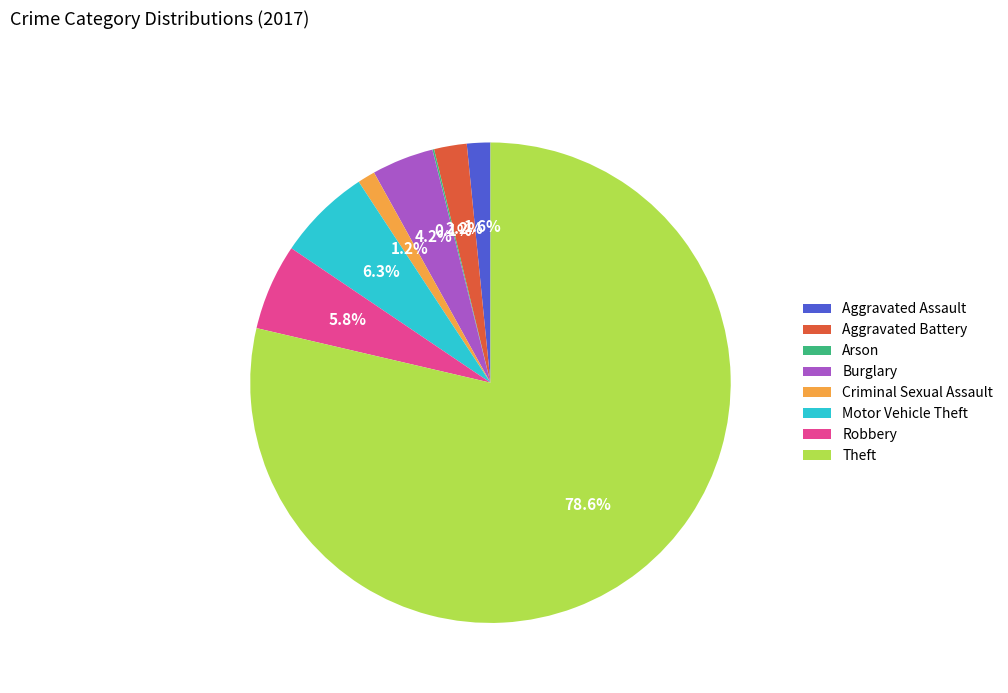

Approximately how many times larger is the value at Theft compared to Robbery?

13.6